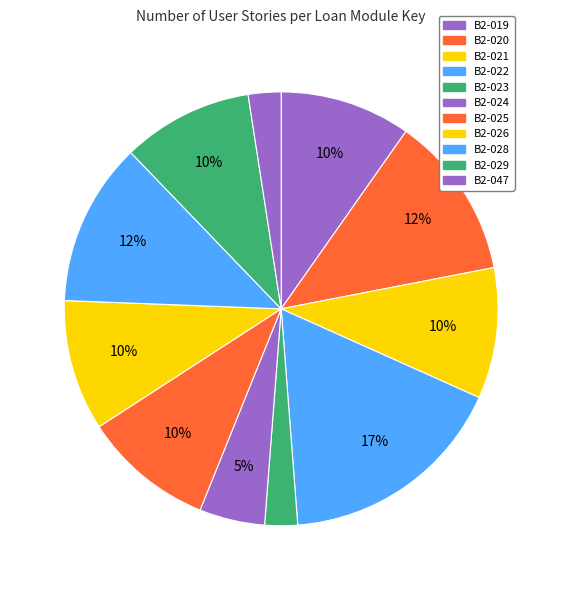

Approximately how many times larger is the value at B2-019 compared to B2-020?

0.8